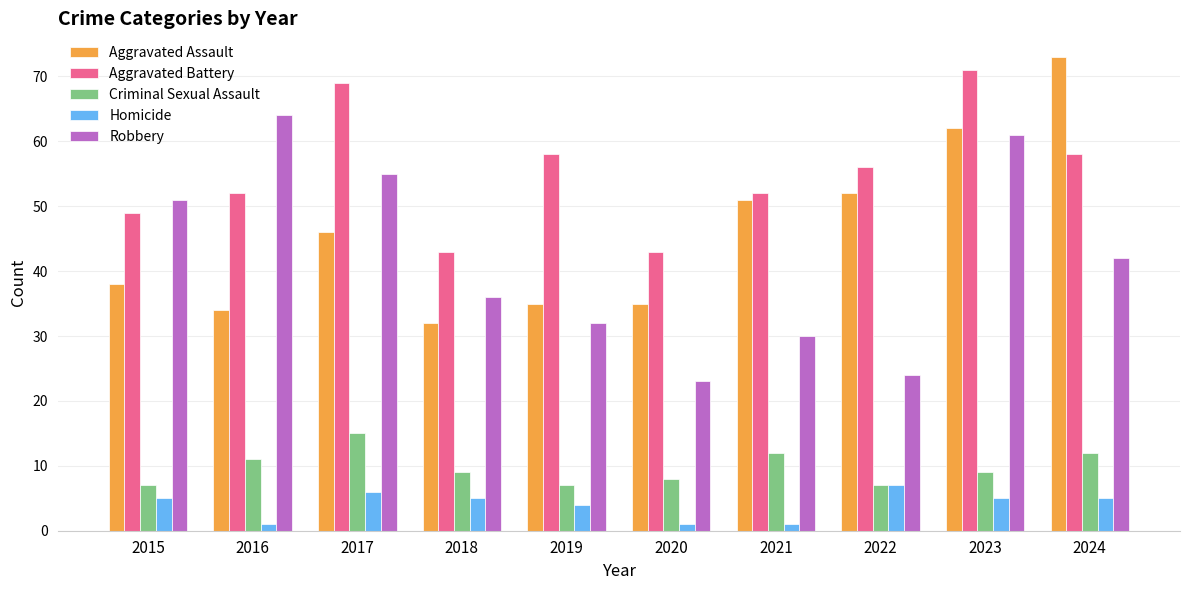

How many bars are there in each group?

5